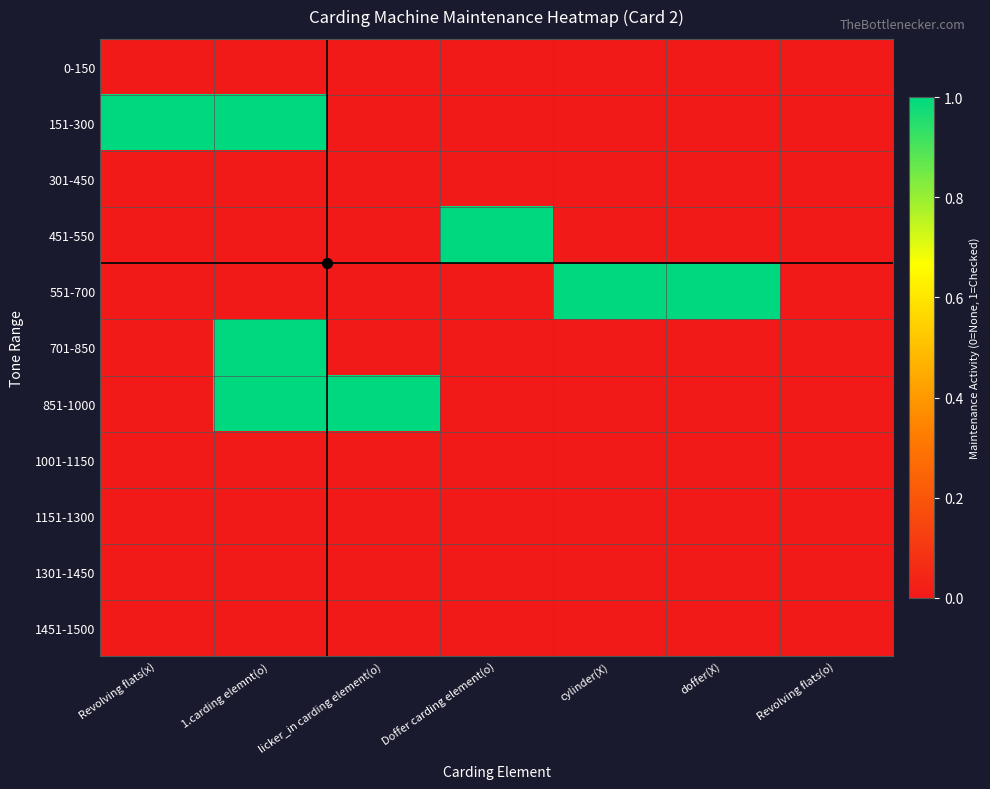

Rank the series by their maximum value, from highest to lowest.

151-300, 451-550, 551-700, 701-850, 851-1000, 0-150, 301-450, 1001-1150, 1151-1300, 1301-1450, 1451-1500